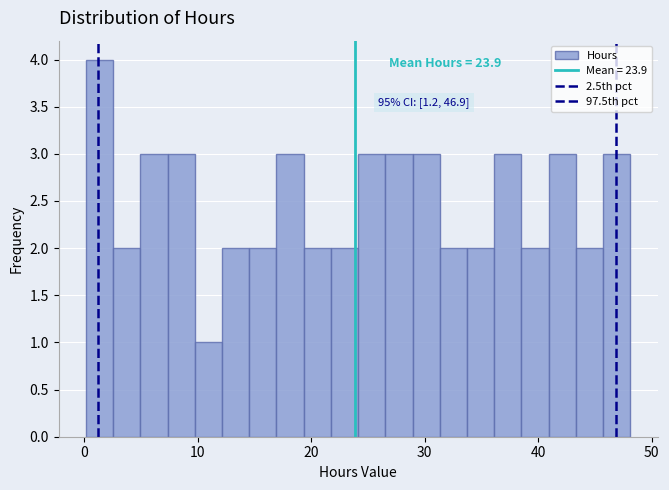

Read against the x-axis, roughly where is the centre of the tallest bar?

1